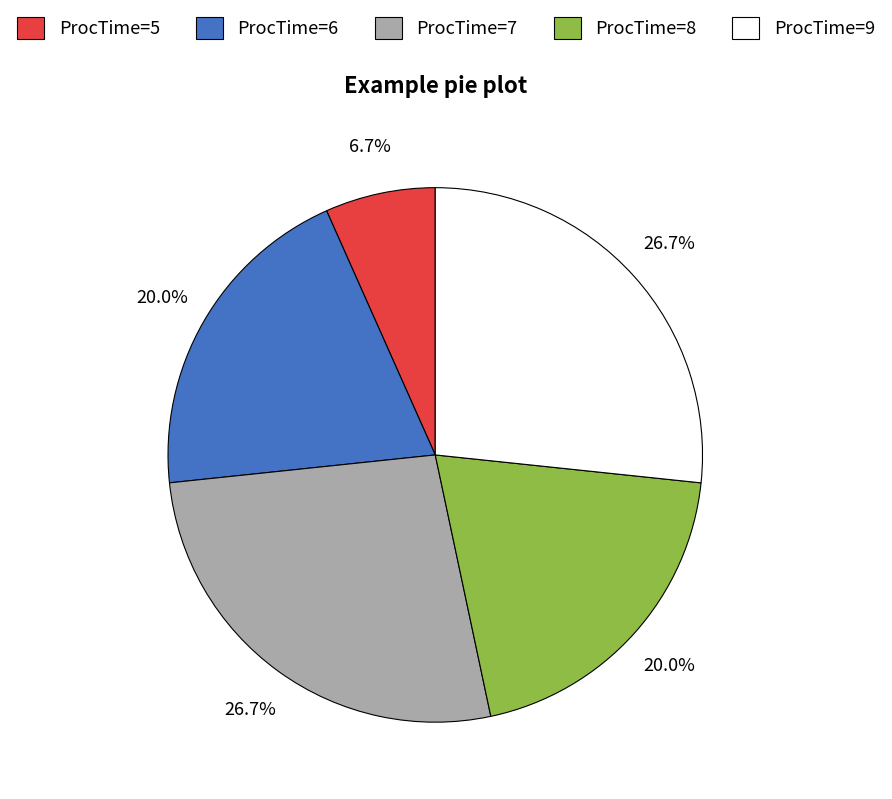

Which category has the smallest portion of the pie?

ProcTime=5